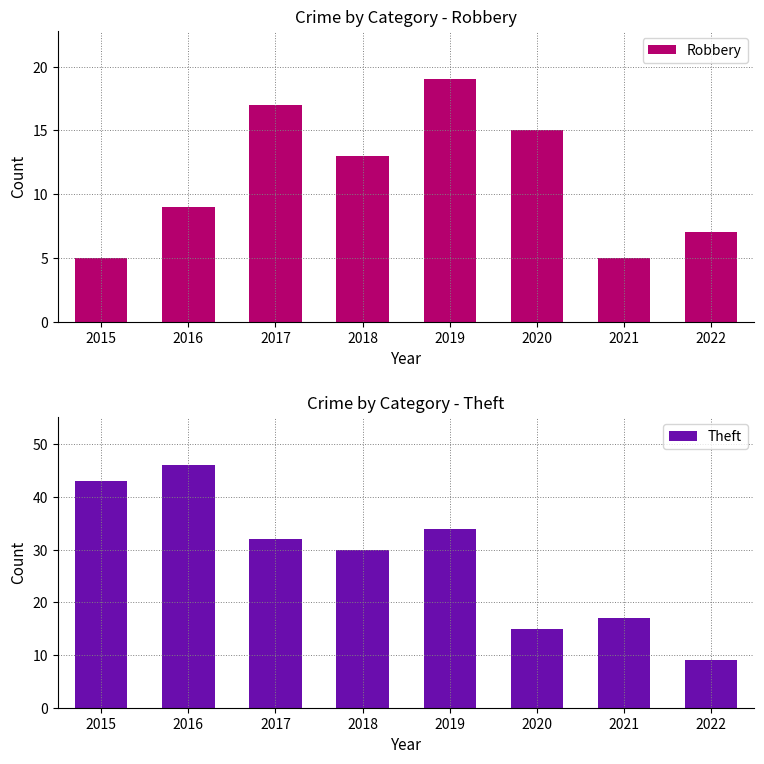

What is the minimum value shown in the chart?

5